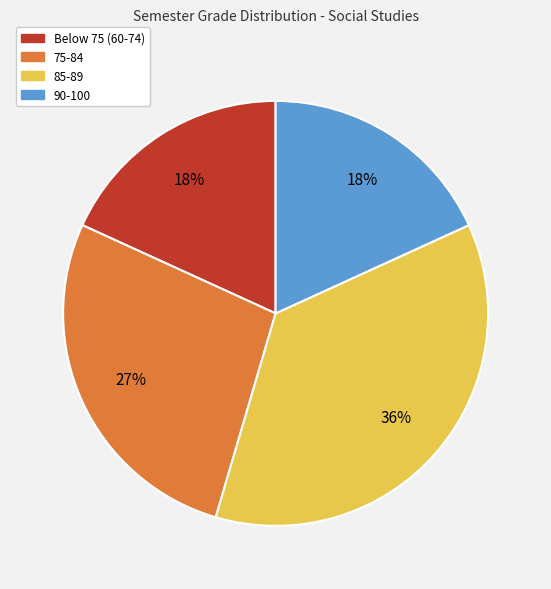

To the nearest percent, what is the average slice percentage?

25%